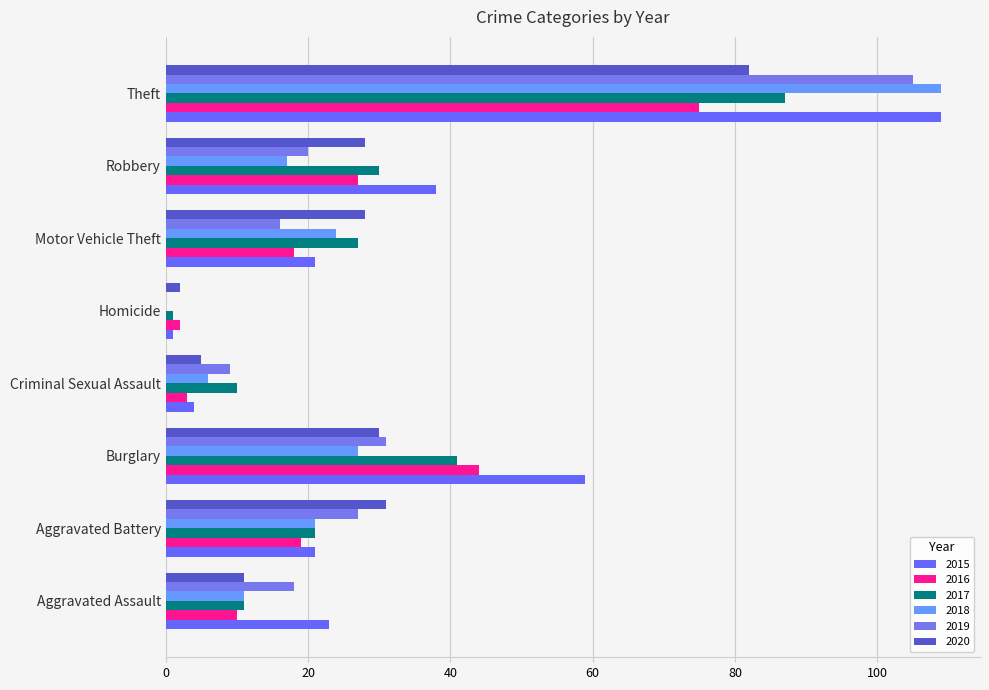

How many categories are shown in the chart?

8